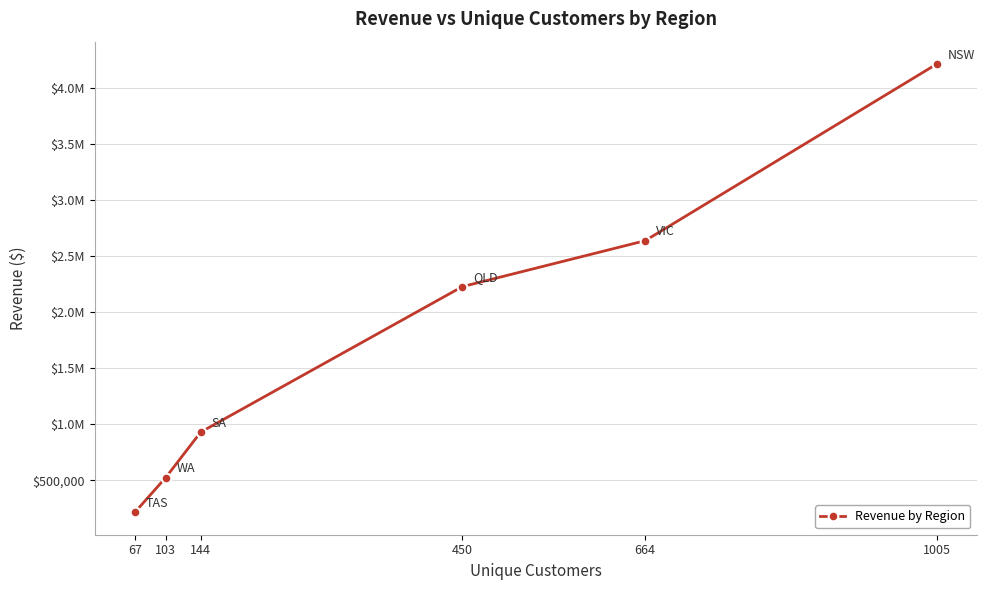

Approximately how many times larger is the value at 103 compared to 144?

0.6